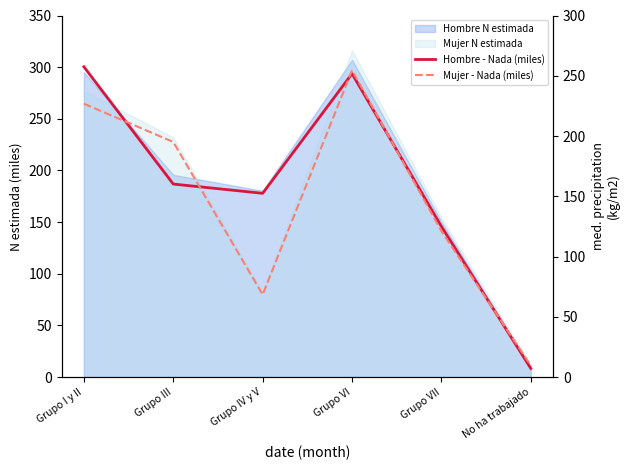

What is the value of the Hombre - Nada (miles) point at the 3rd from the left?

152.4